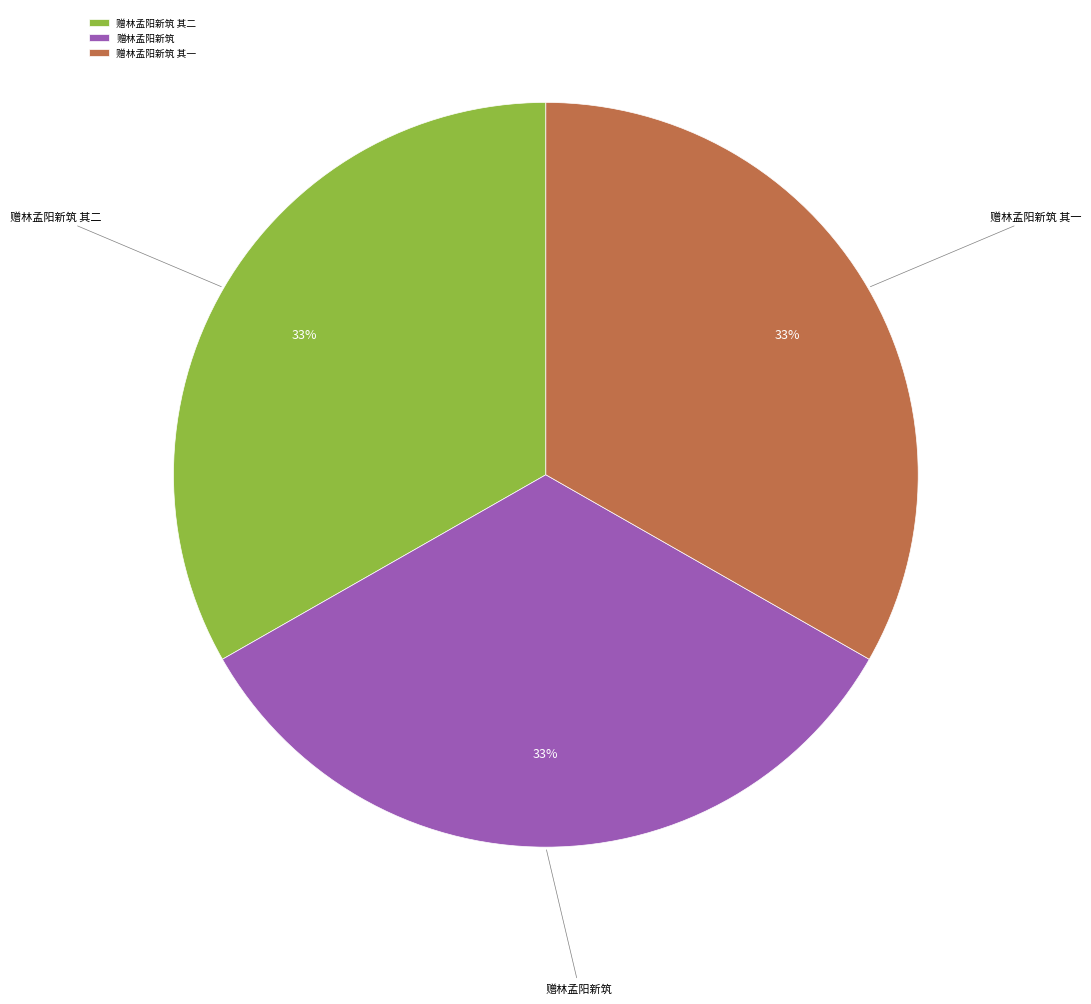

To the nearest percent, what is the combined percentage of 赠林孟阳新筑 and 赠林孟阳新筑 其一?

67%